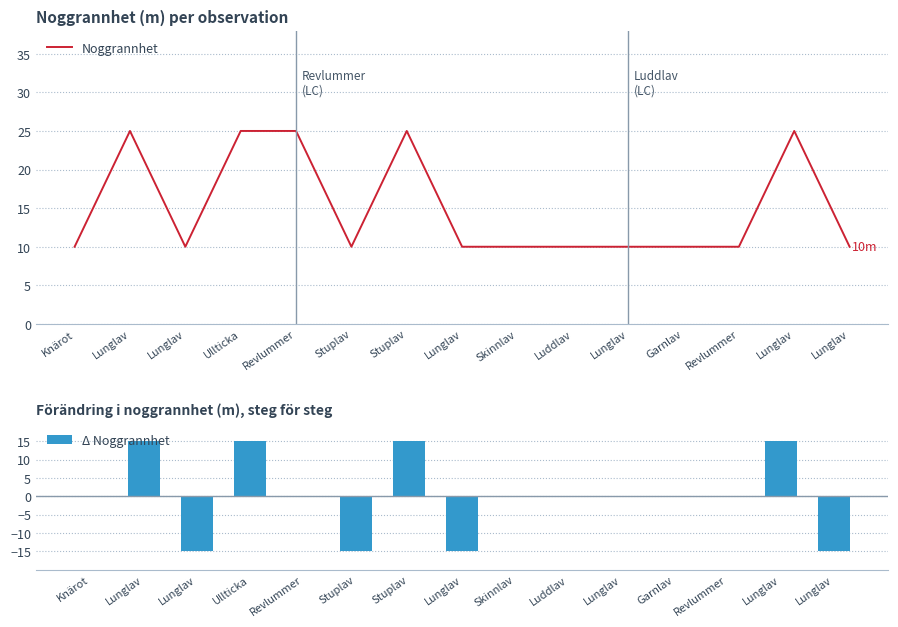

True or false: Δ Noggrannhet has a value of 17 at Garnlav.

False